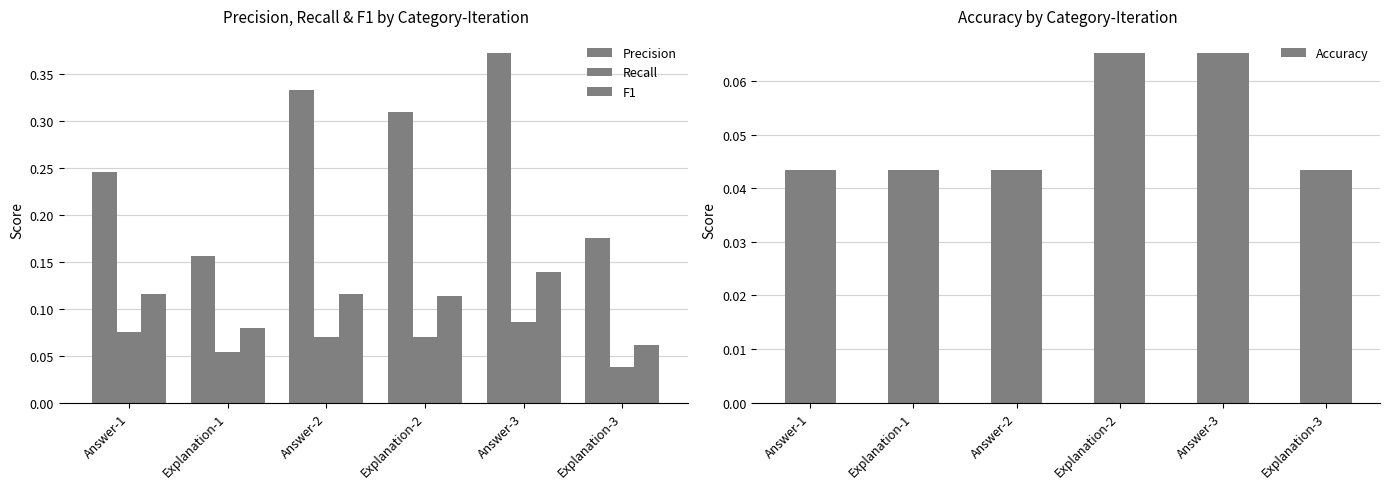

What is the label of the 3rd bar from the left?

Answer-2